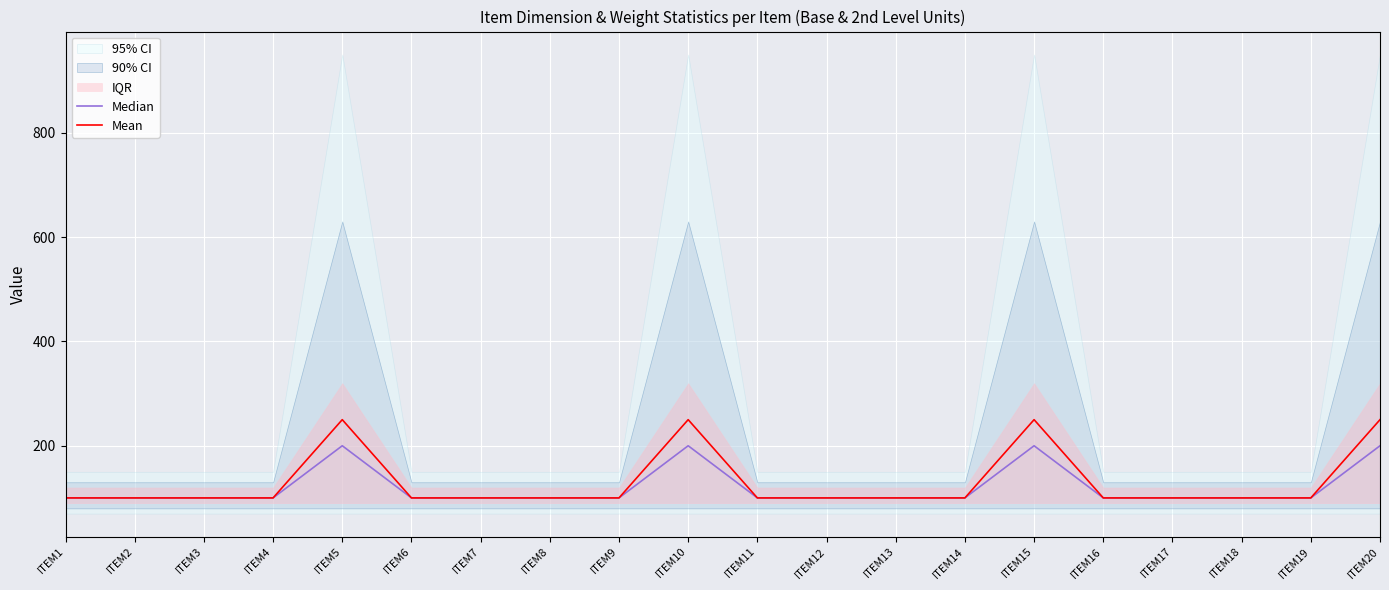

True or false: Mean has a value of 100 at ITEM19.

True